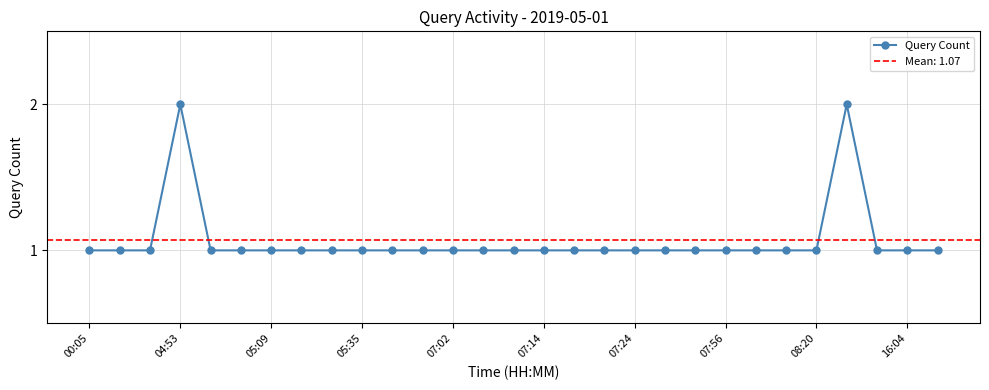

How many data points does each series have?

29